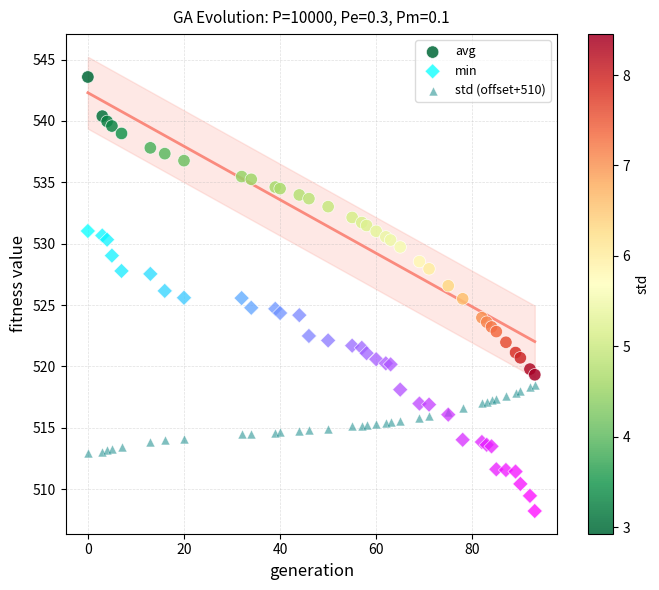

Which series contains the highest Y value?

avg